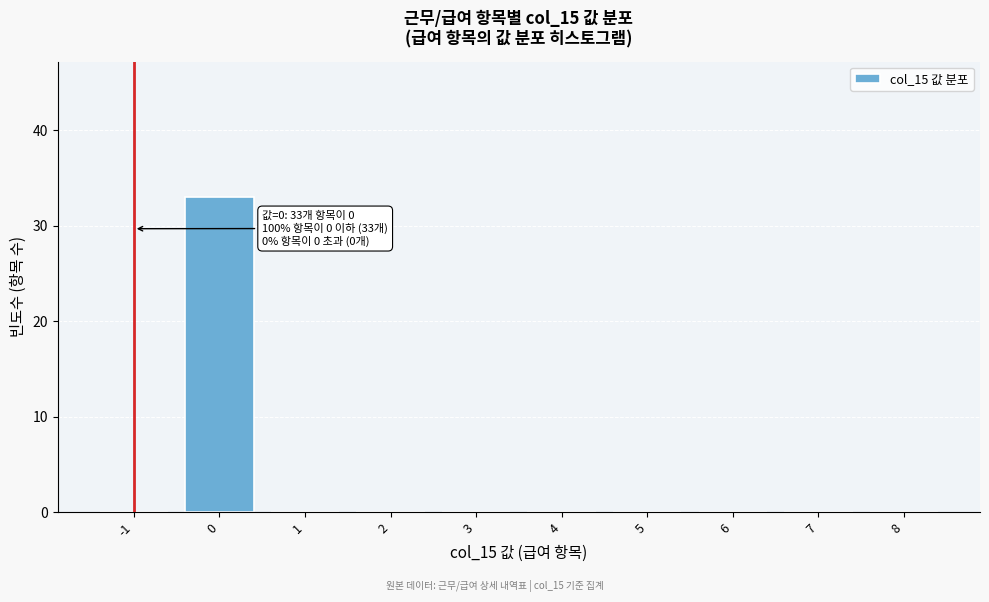

Reading left to right, list all the values displayed in this chart.

-1=0	0=33	1=0	2=0	3=0	4=0	5=0	6=0	7=0	8=0